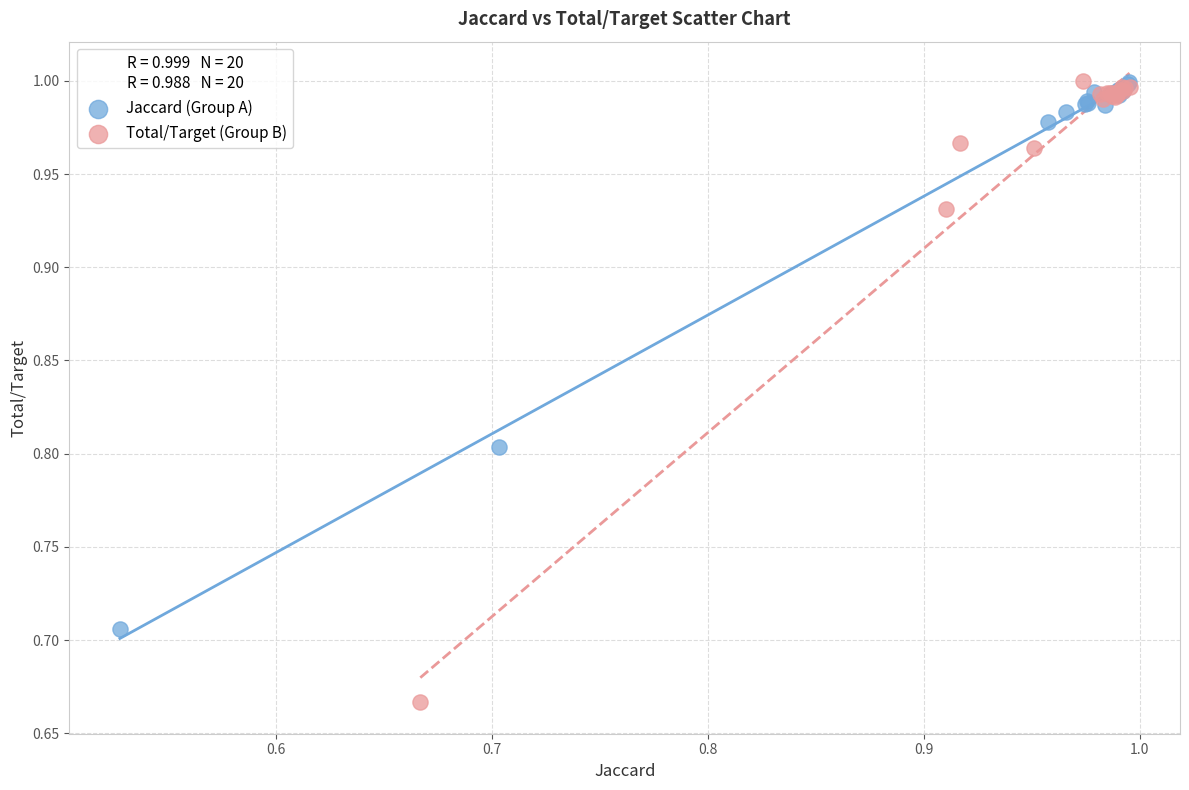

Which series reaches the minimum Y coordinate?

Total/Target (Group B)